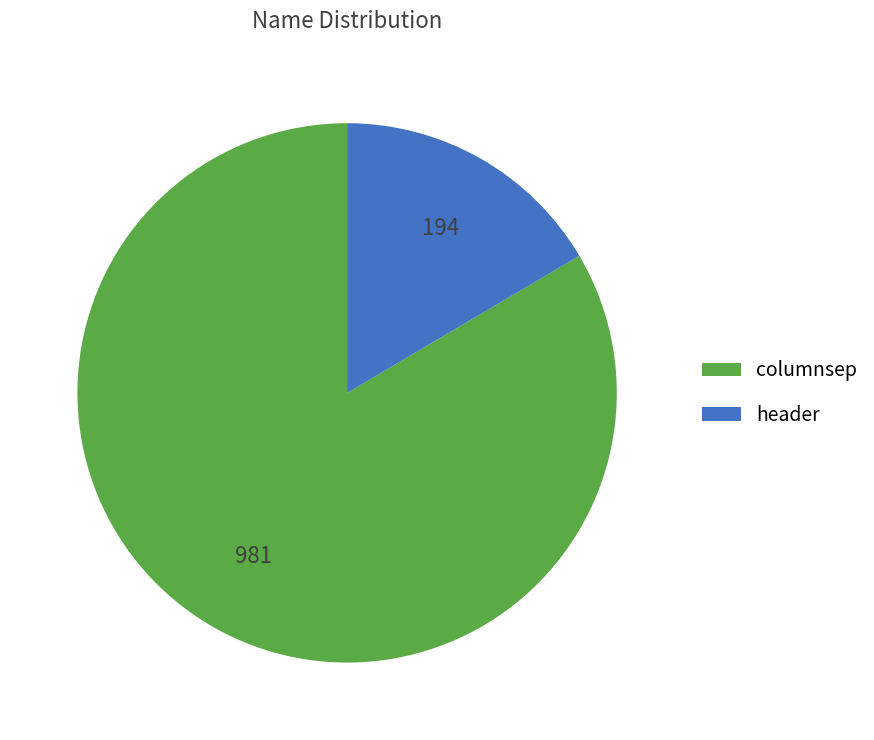

Between columnsep and header, which is larger?

columnsep